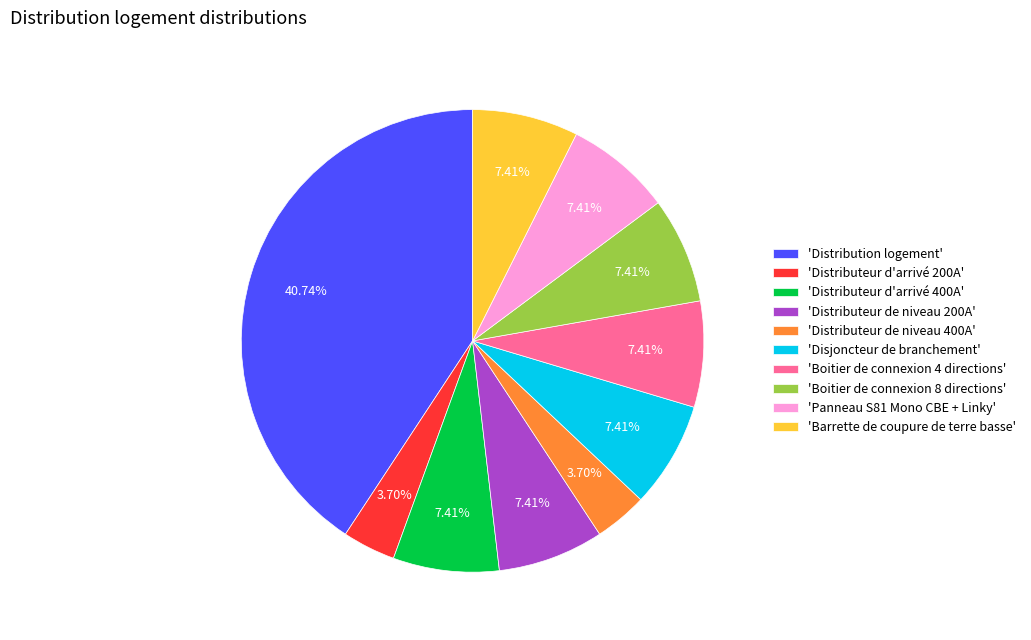

Which category has the biggest portion of the pie?

'Distribution logement'